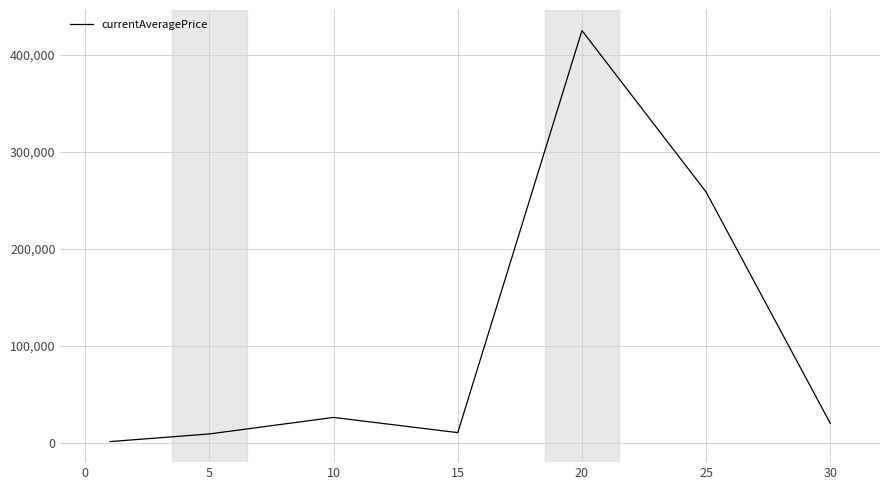

What is the average value?

107549.7